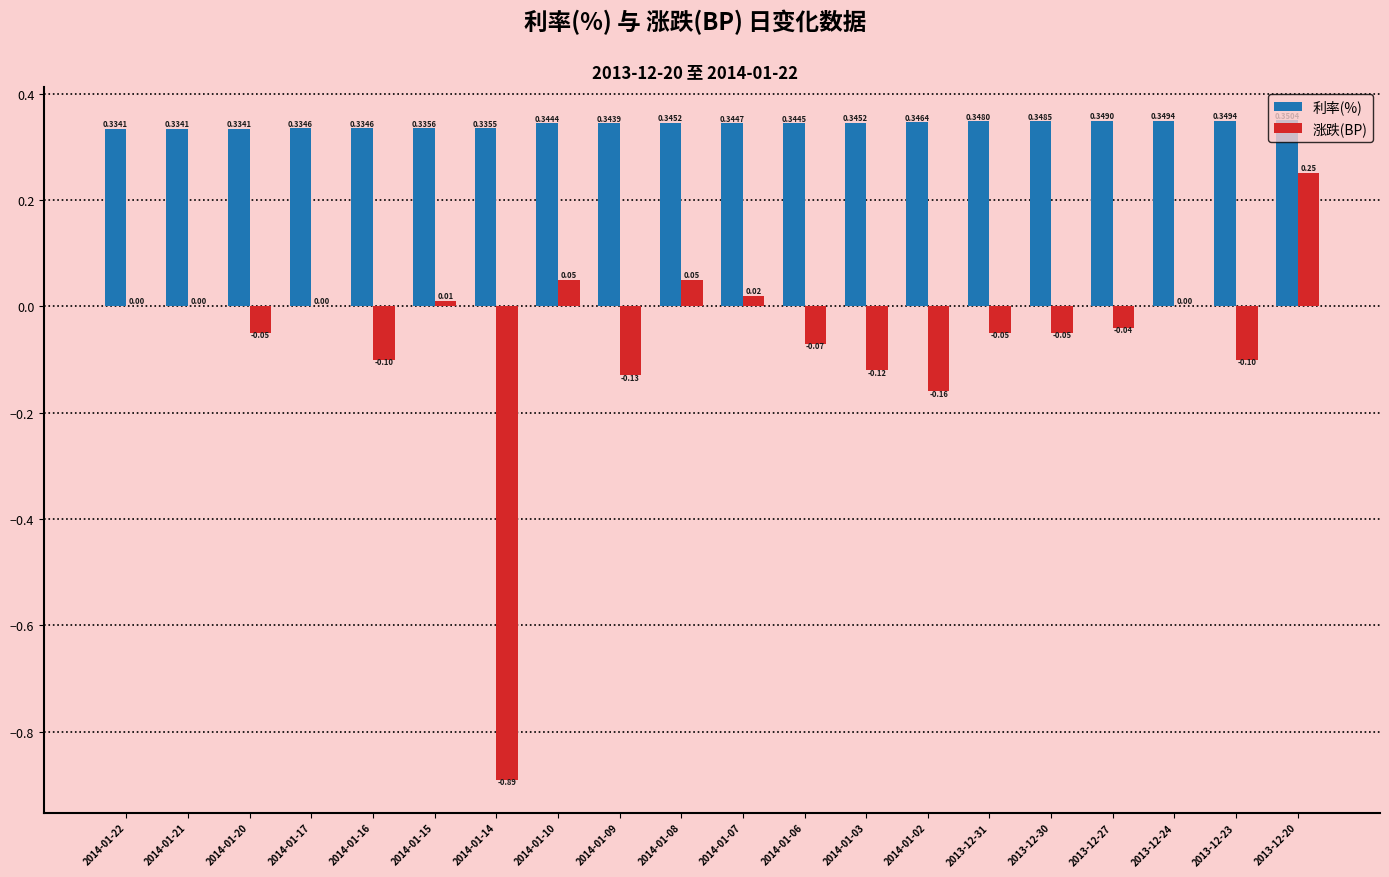

Is the value of 涨跌(BP) at 2014-01-20 greater than the value of 利率(%) at 2013-12-24?

No